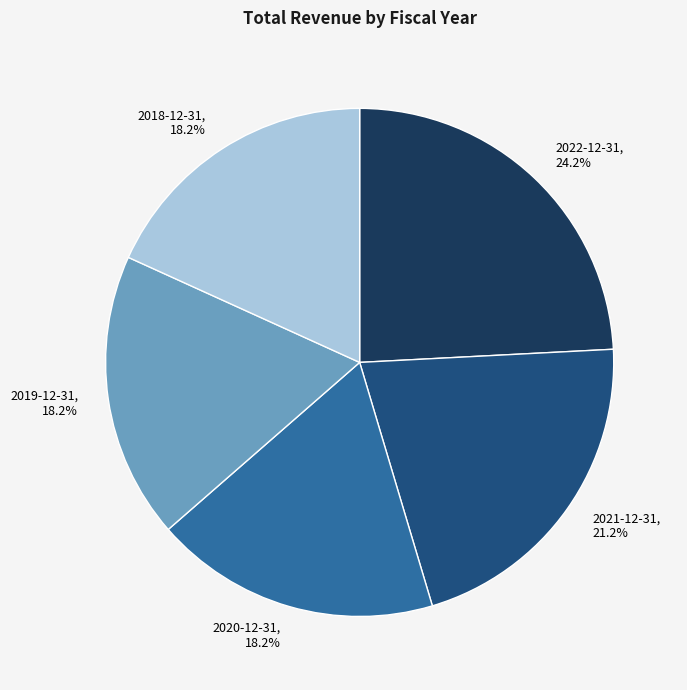

What is the total percentage of 2019-12-31 and 2018-12-31?

36.4%